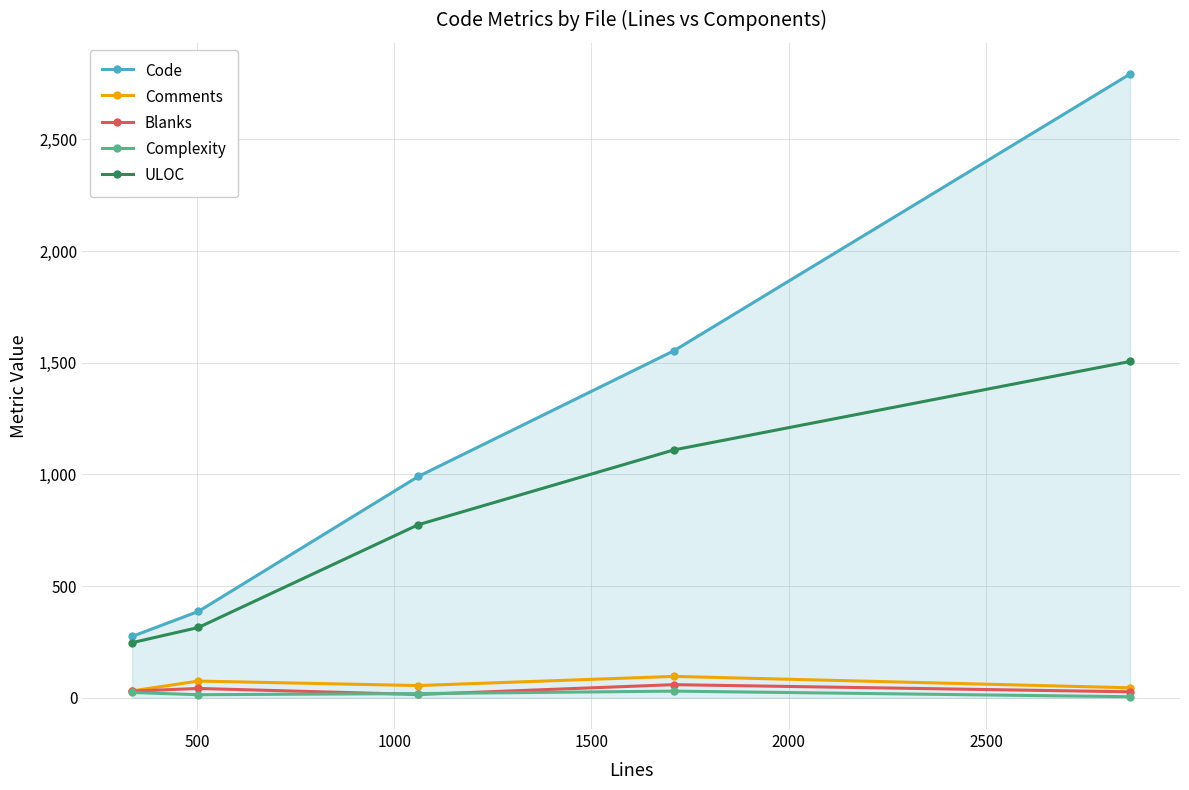

What is the smallest value displayed?

5